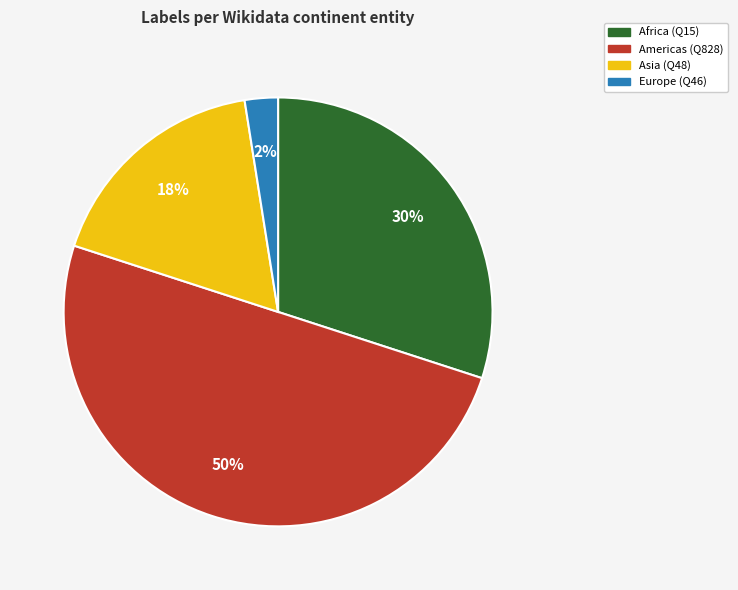

To the nearest percent, what is the average slice percentage?

25%